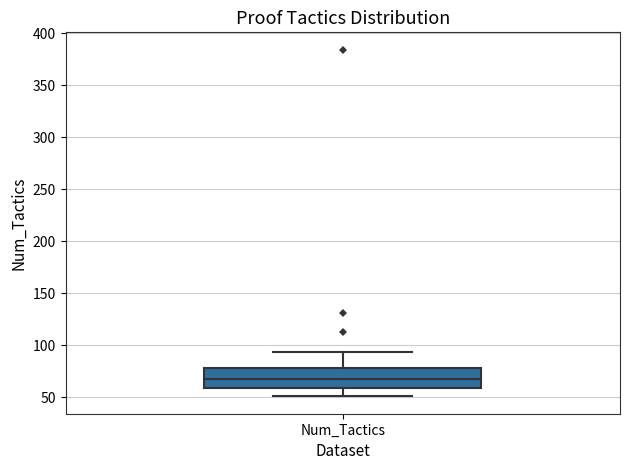

Read this box plot against the y-axis: the position of the median line, the range covered by the box, and the ends of both whiskers. The values are not printed on the chart, so give them approximately, as read against the axis.

median 70, box 60 to 80, whiskers 50 to 95